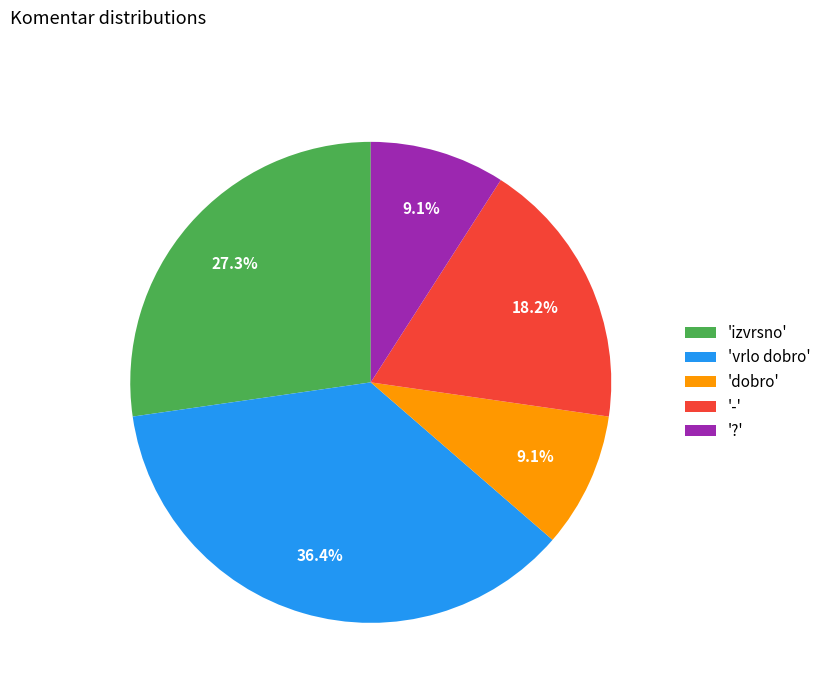

Between '?' and '-', which is larger?

'-'